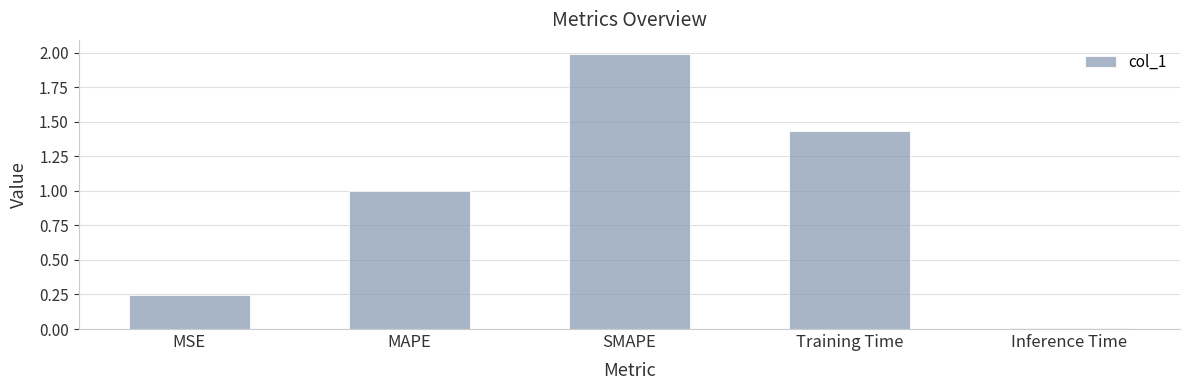

The value at Inference Time is 0.0. True or false?

True